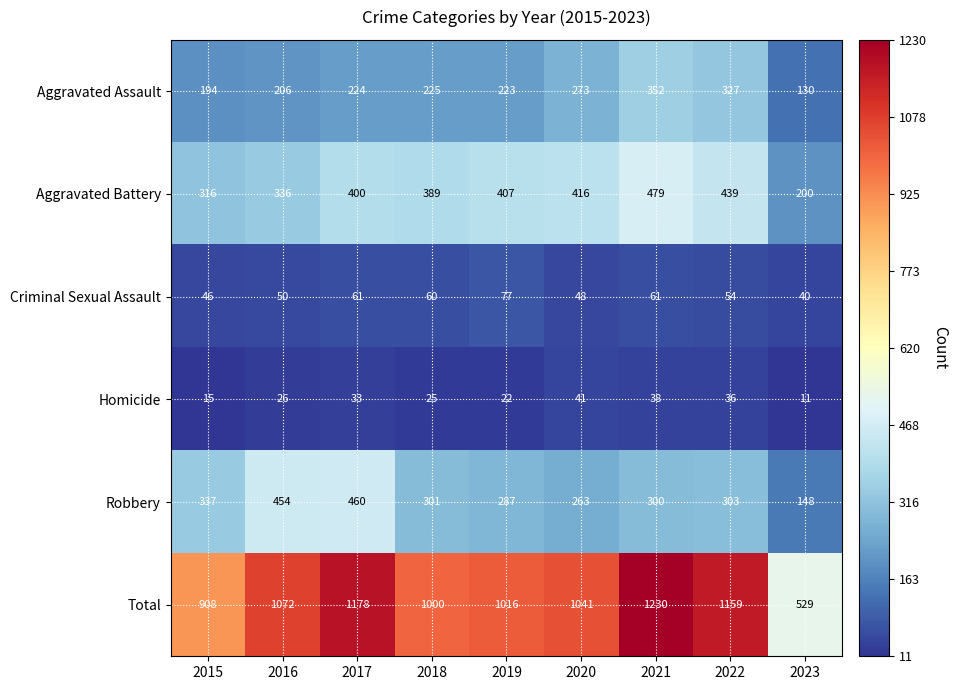

What is the difference between the Criminal Sexual Assault values at 2021 and 2020?

13